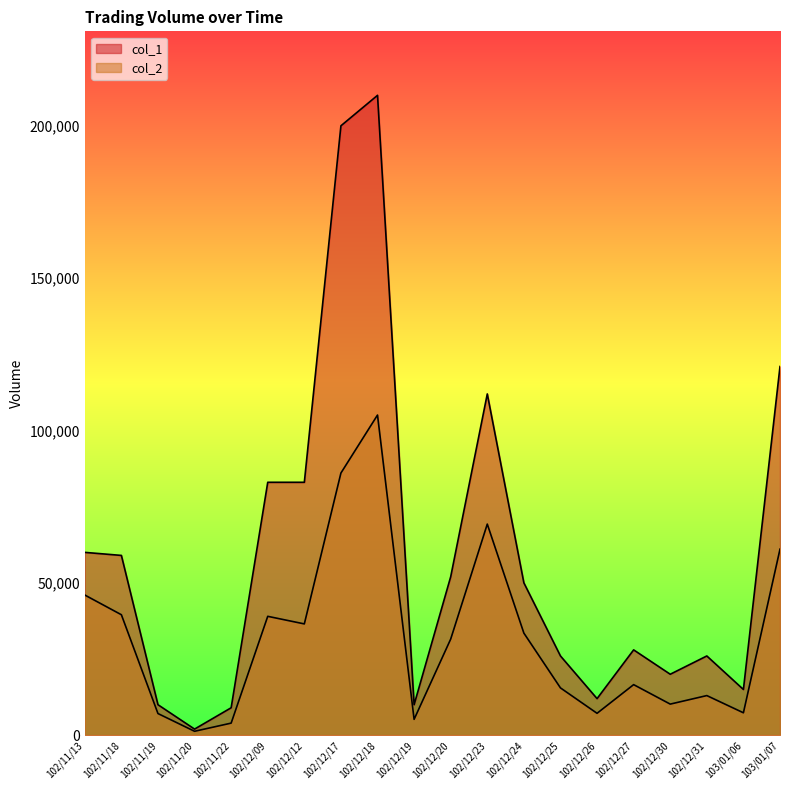

Which series has the widest spread of values?

col_1